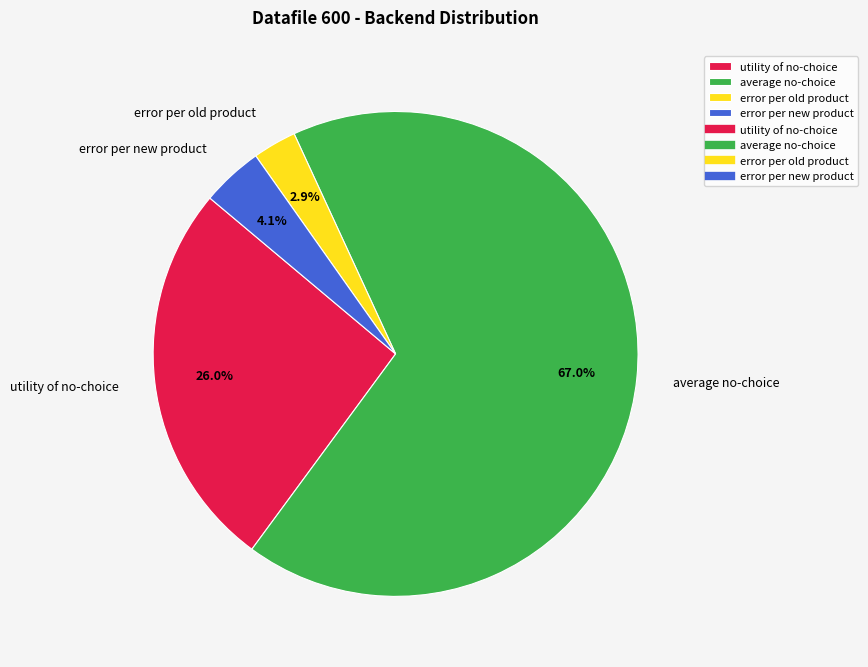

How many segments does this pie chart have?

4